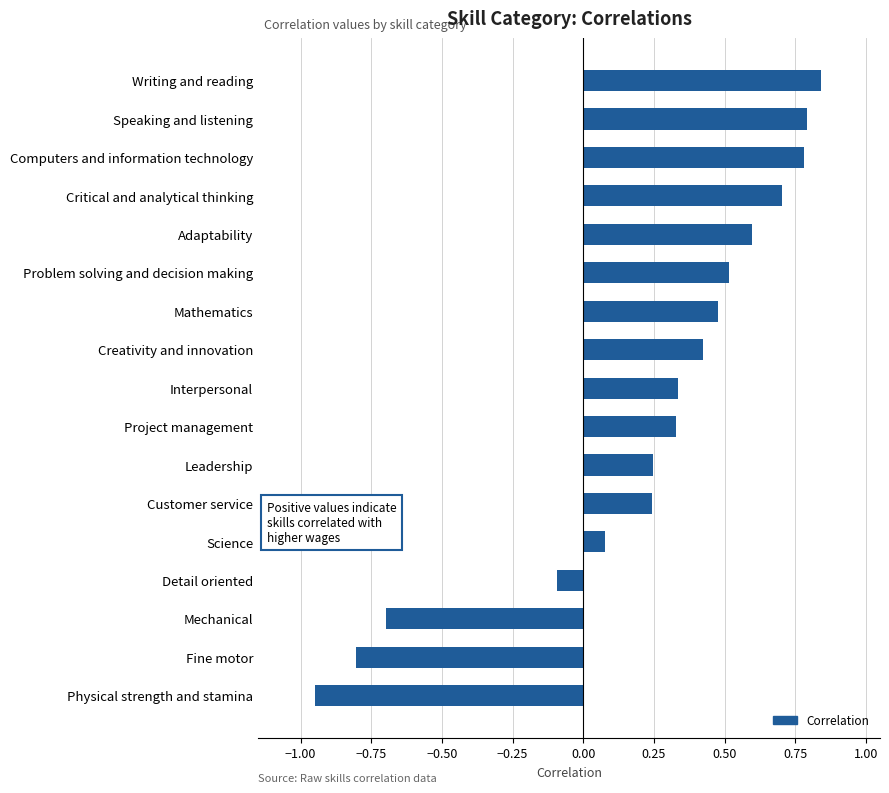

What value does the data have at Mechanical?

-0.7